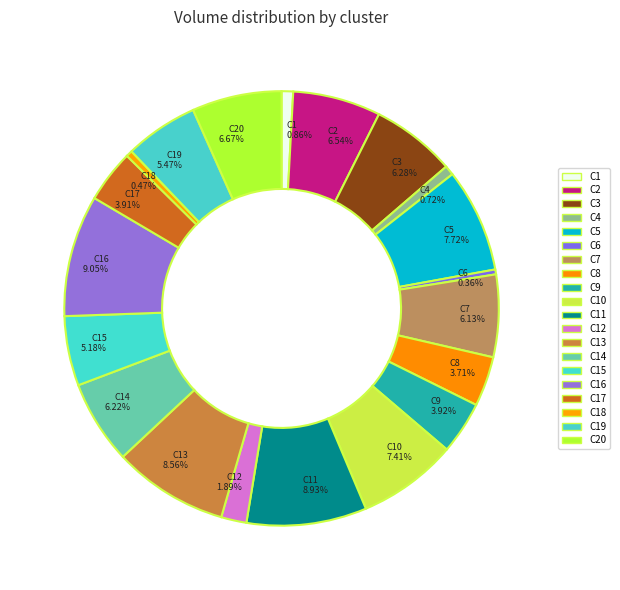

Combined, what portion of the pie is C13 and C14?

14.8%